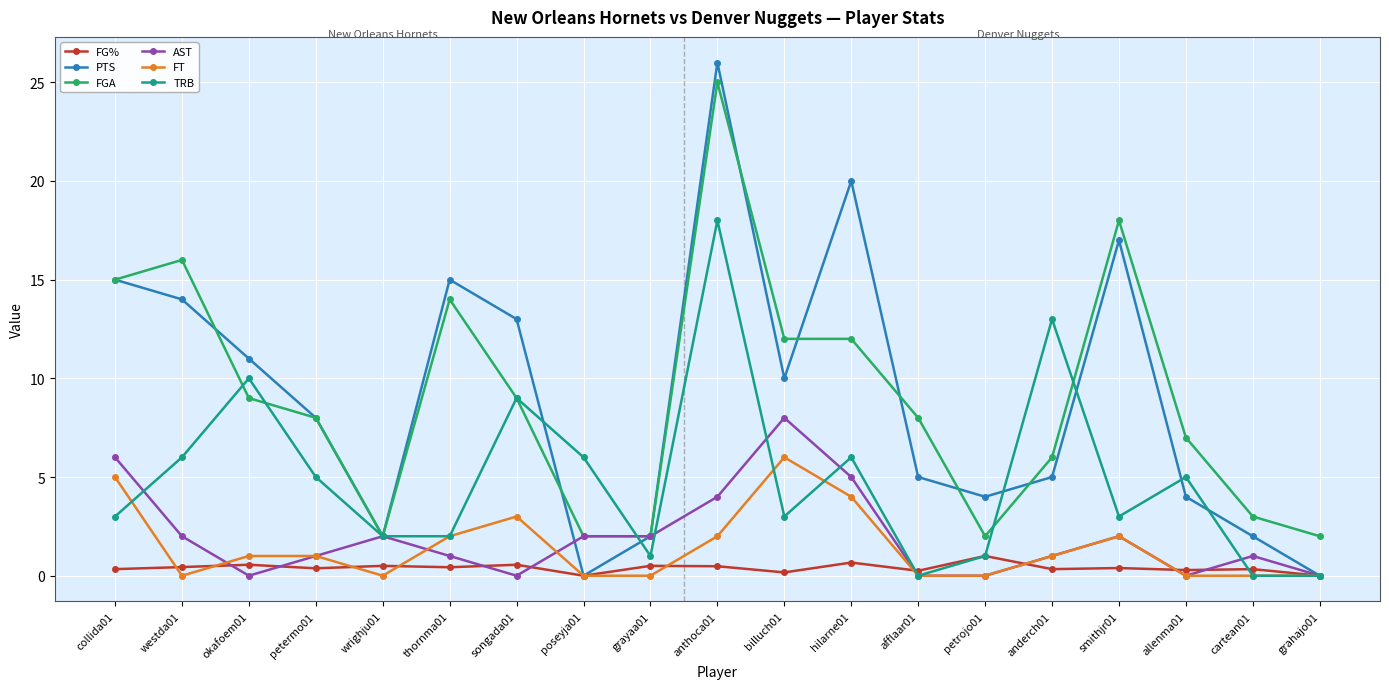

At which category does the chart reach its peak across all series?

anthoca01